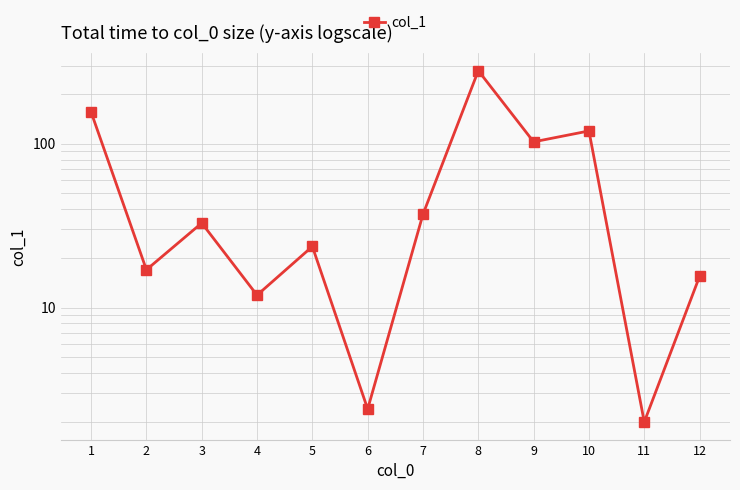

Rank the categories by value from lowest to highest.

11, 6, 4, 12, 2, 5, 3, 7, 9, 10, 1, 8